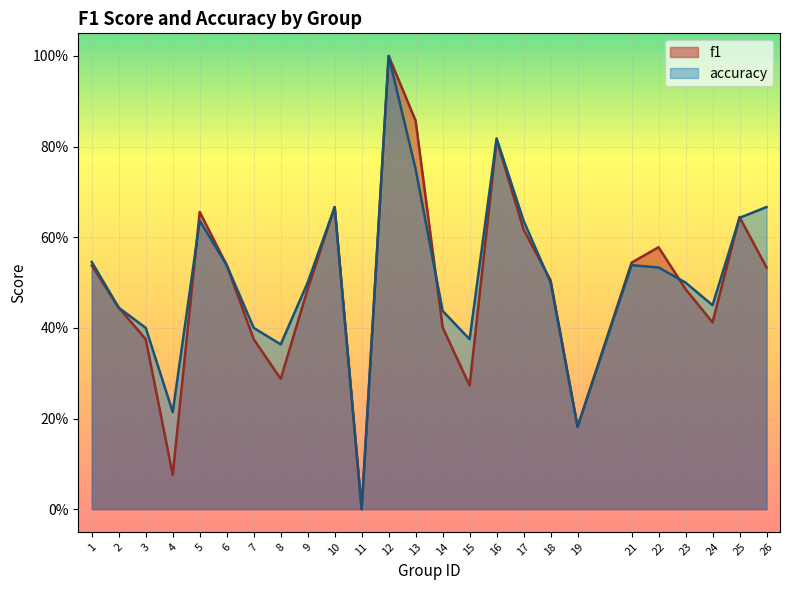

What is the maximum value for f1?

1.0